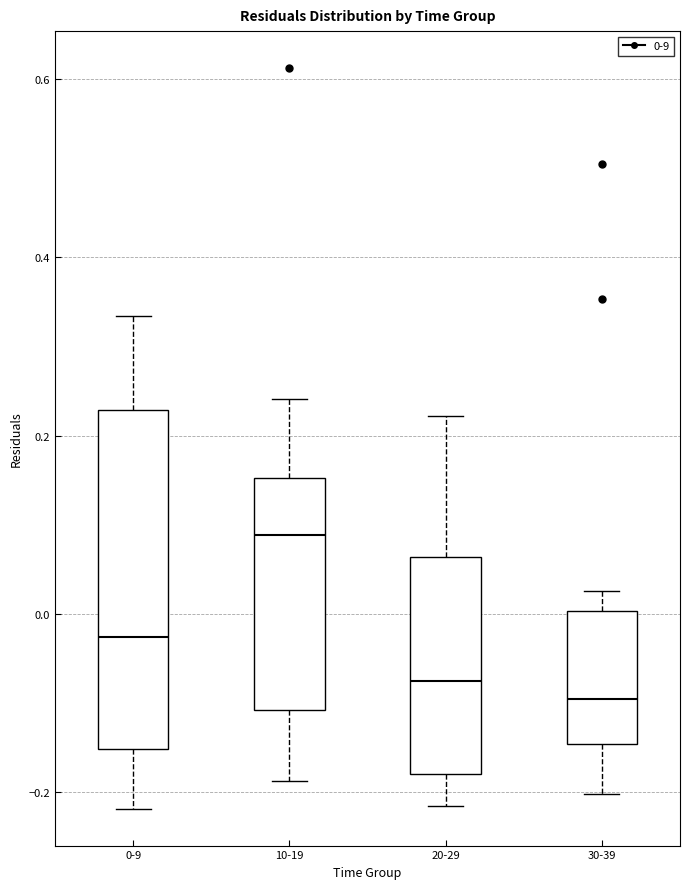

Reading left to right, read every box against the y-axis: the position of its median line, the range the box covers, and the ends of its whiskers. The values are not printed on the chart, so give them approximately, as read against the axis.

0-9: median -0.02, box -0.16 to 0.22, whiskers -0.22 to 0.34
10-19: median 0.08, box -0.10 to 0.16, whiskers -0.18 to 0.24
20-29: median -0.08, box -0.18 to 0.06, whiskers -0.22 to 0.22
30-39: median -0.10, box -0.14 to 0.00, whiskers -0.20 to 0.02